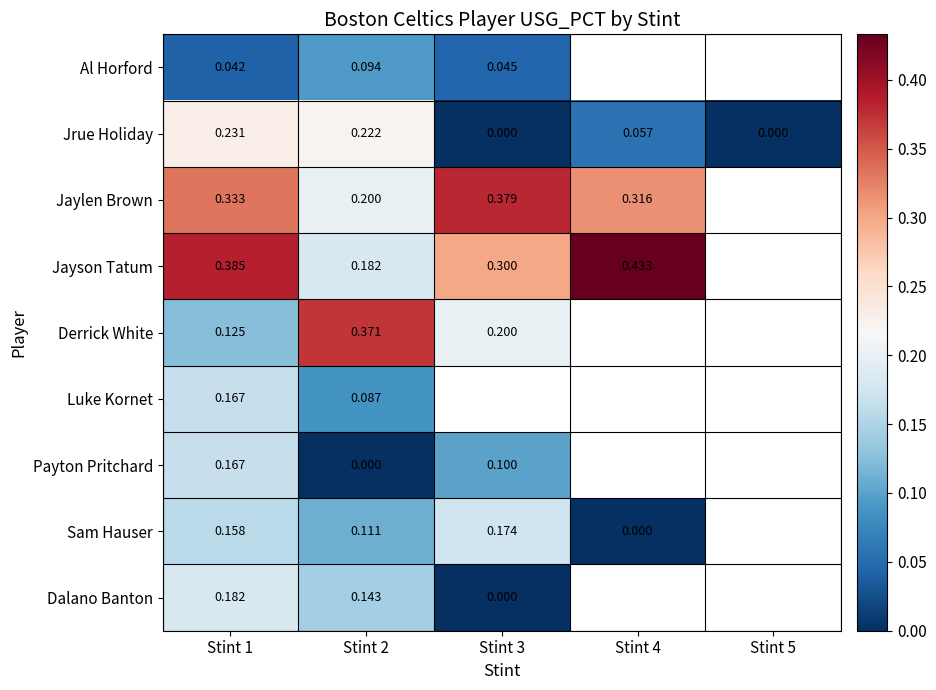

Count the number of categories in the chart.

5